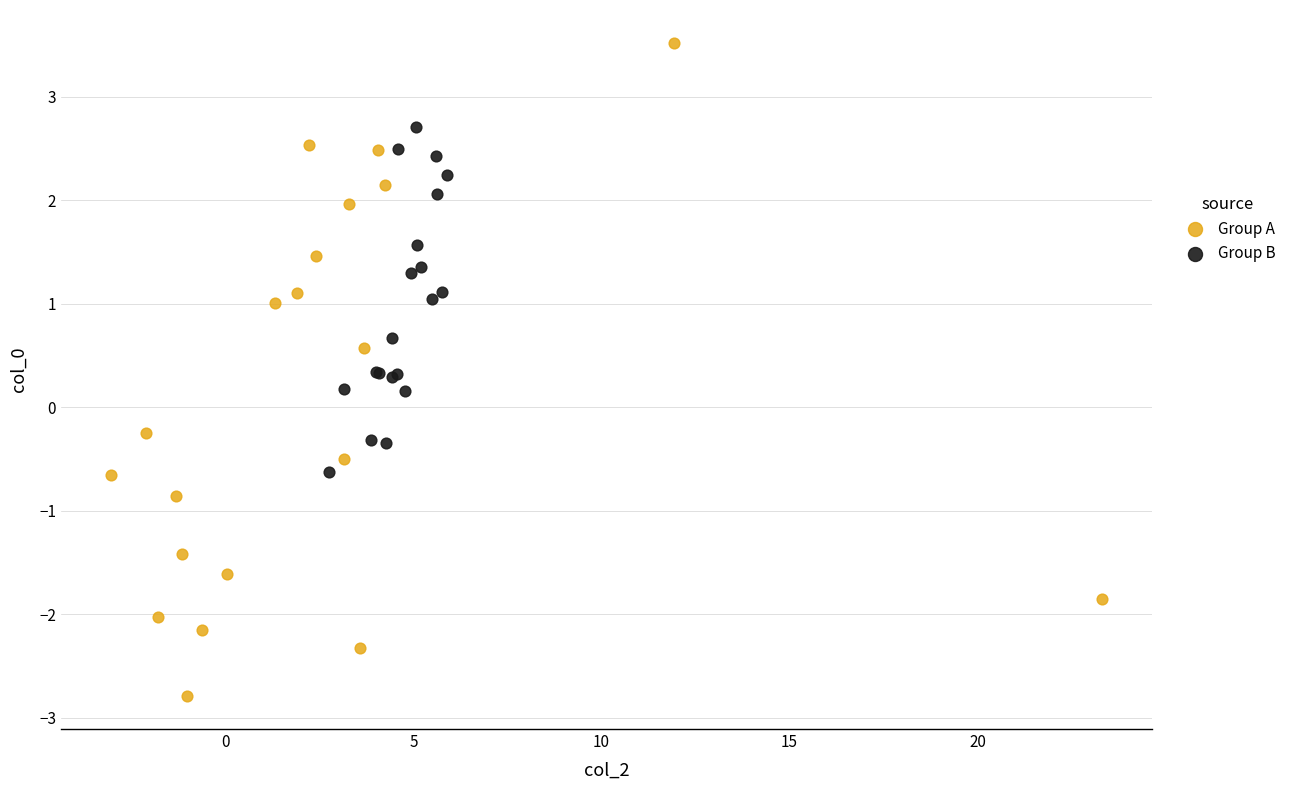

Which series contains the lowest Y value?

Group A